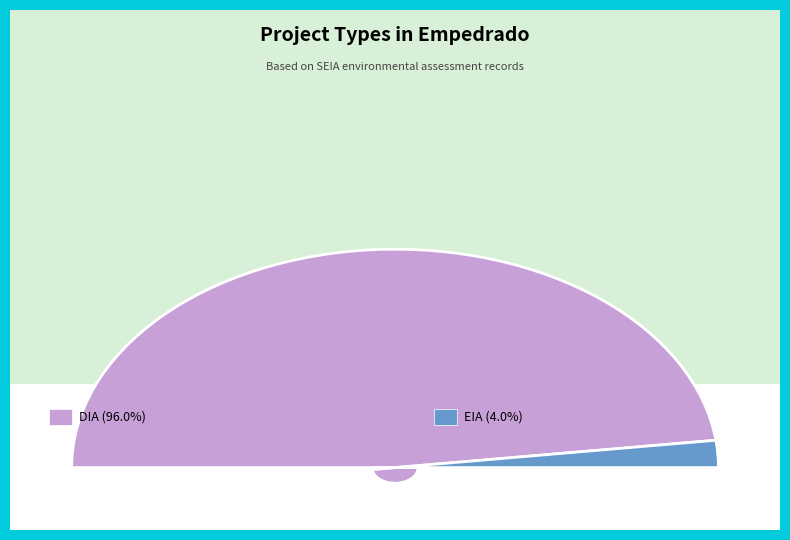

To the nearest percent, what portion does DIA represent?

96%